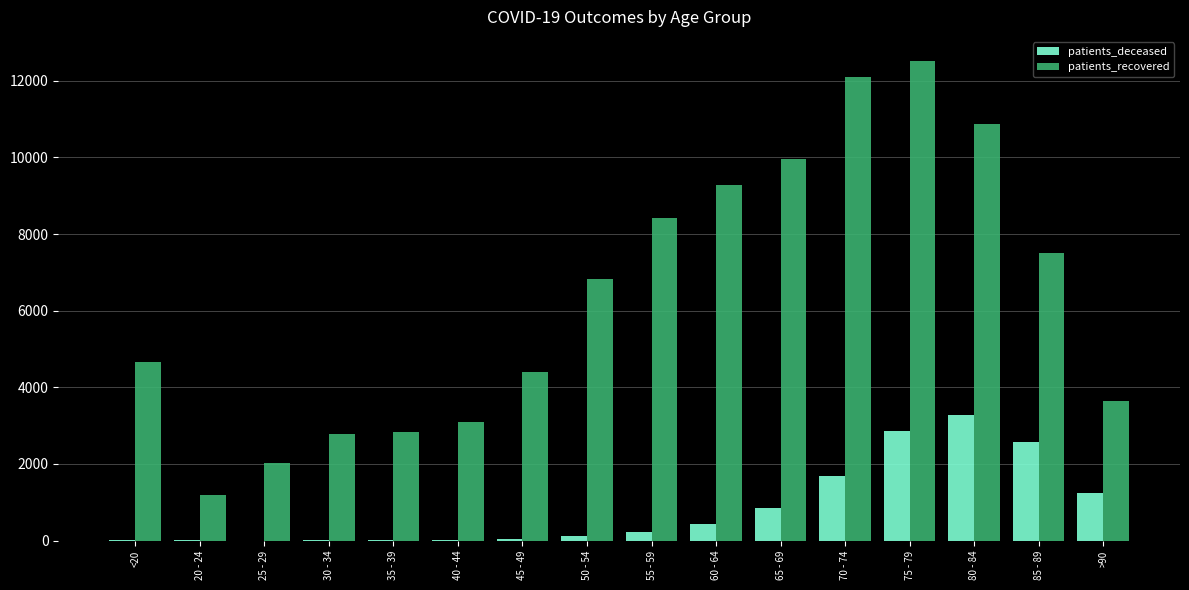

What is the maximum value shown in the chart?

12517